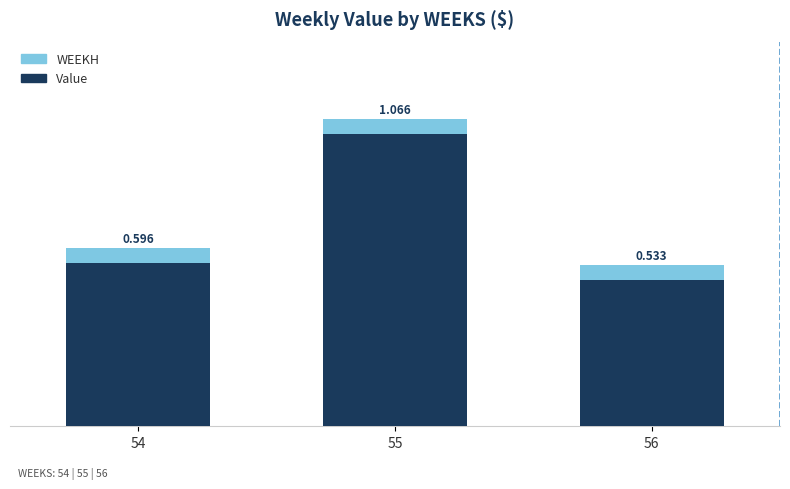

What is the total value across all series at 55?

1119.5